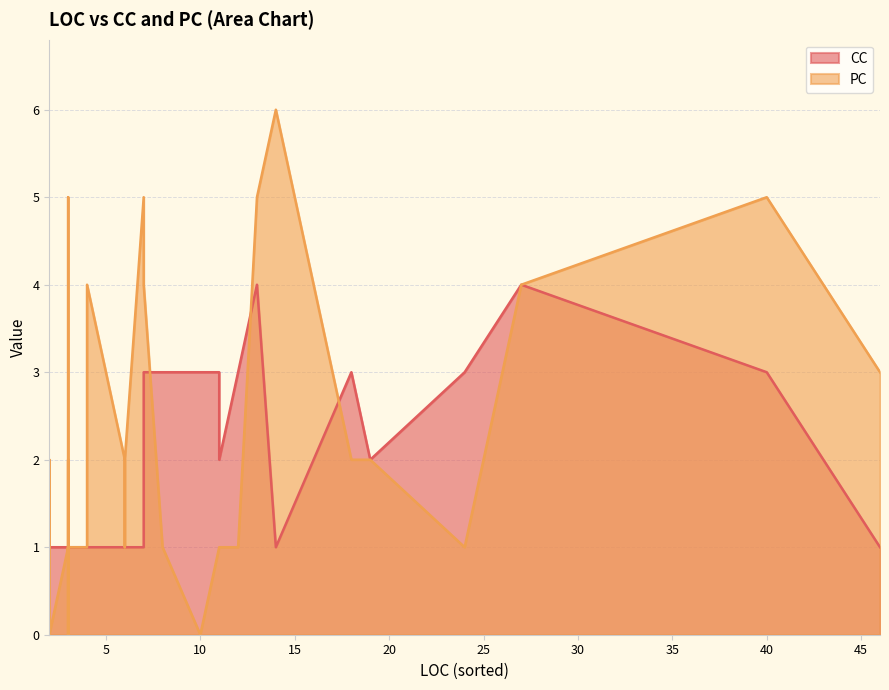

Where is the first local maximum for CC?

7